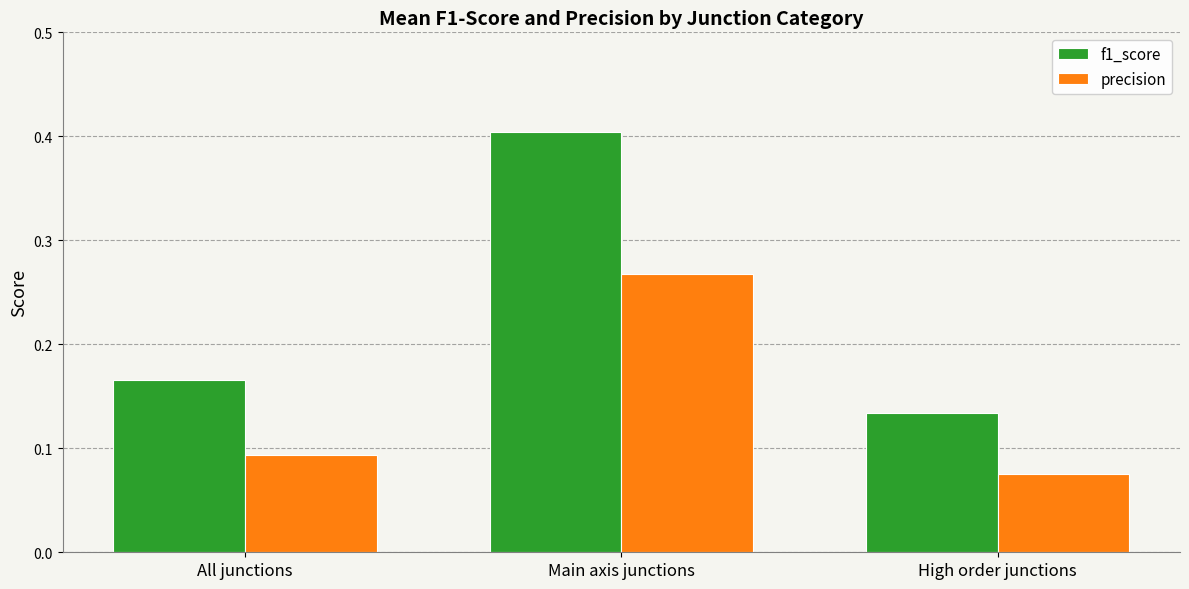

What are all the series names shown in the legend?

f1_score, precision